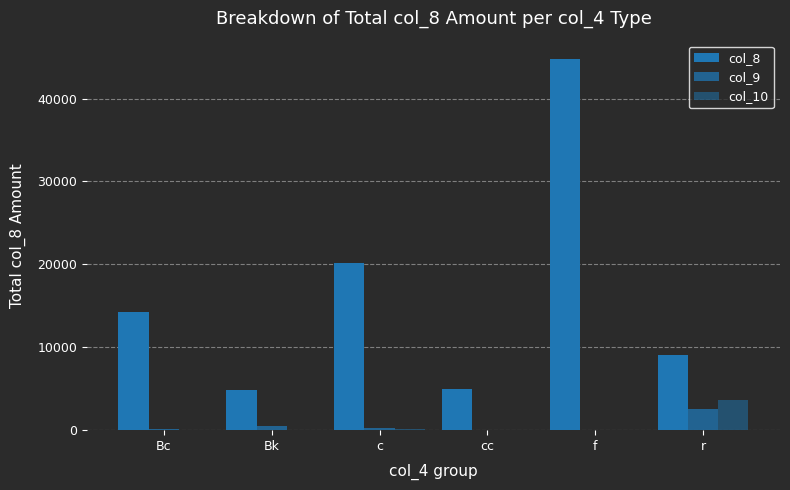

What is the total value across all series at Bc?

14309